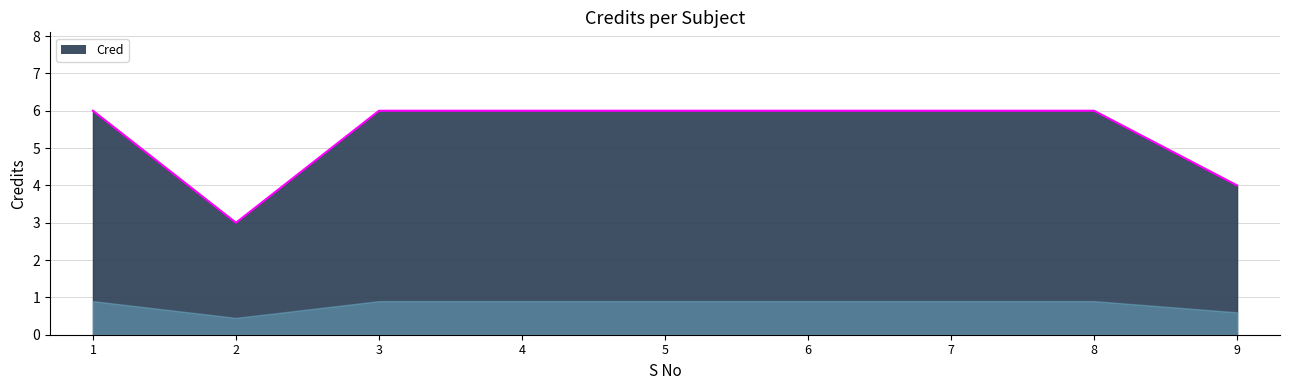

What is the minimum value shown in the chart?

3